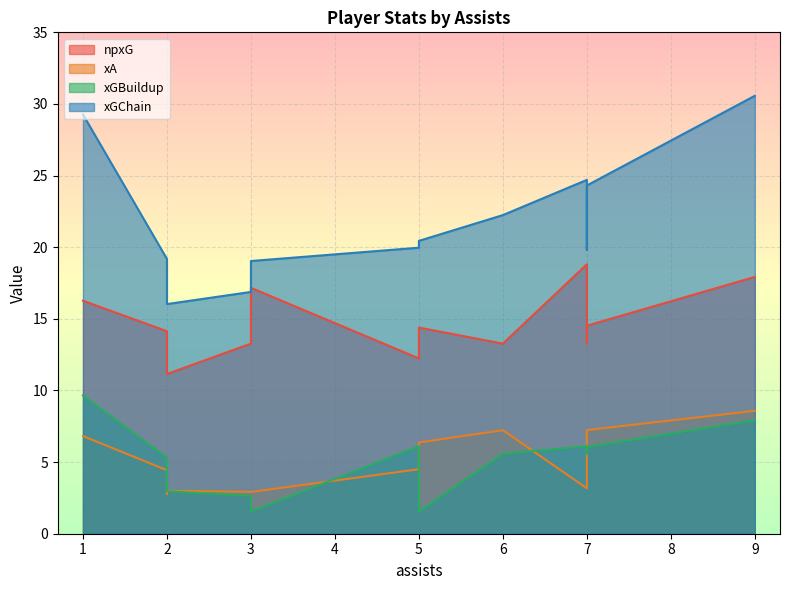

Which has a higher value, 7 or 1?

1